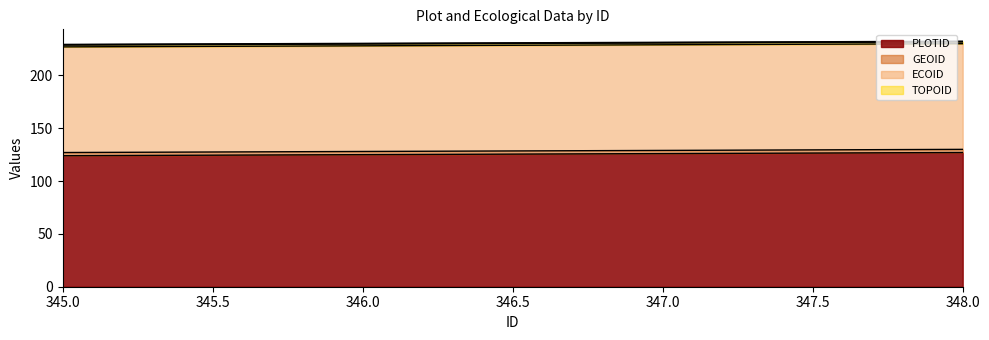

True or false: GEOID has a value of 4 at 345.

False